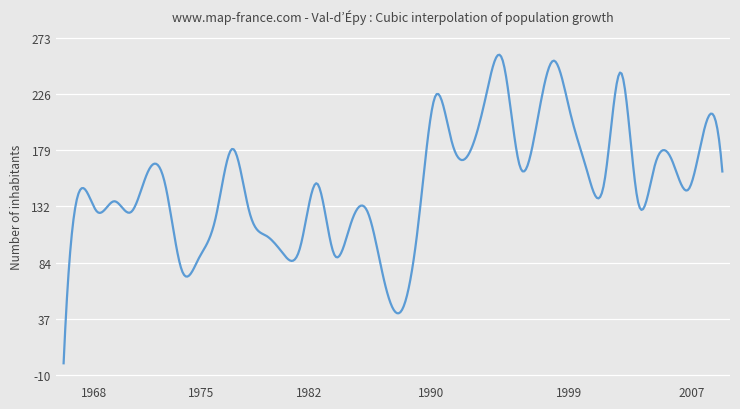

What is the greatest value displayed?

259.0